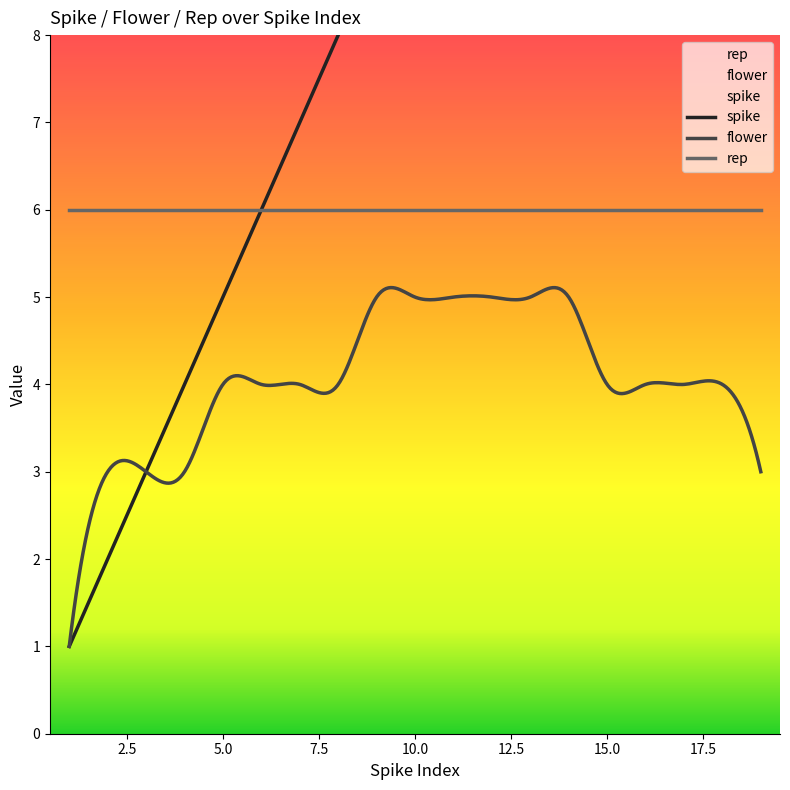

Which series has the largest range (max minus min)?

spike